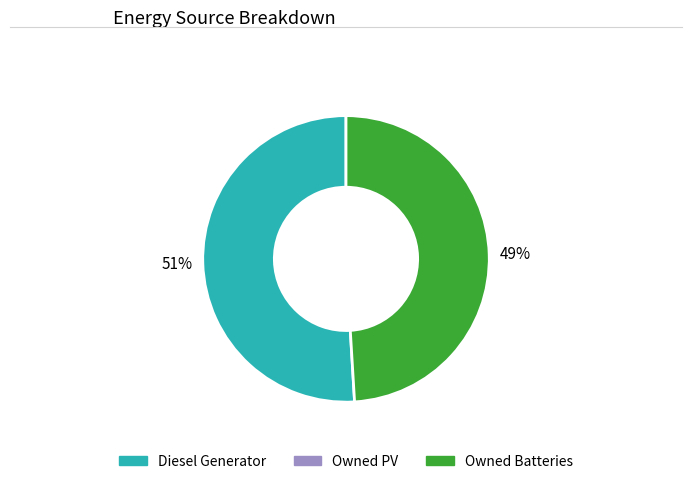

To the nearest percent, what is the difference between the largest and smallest slice percentages?

2%